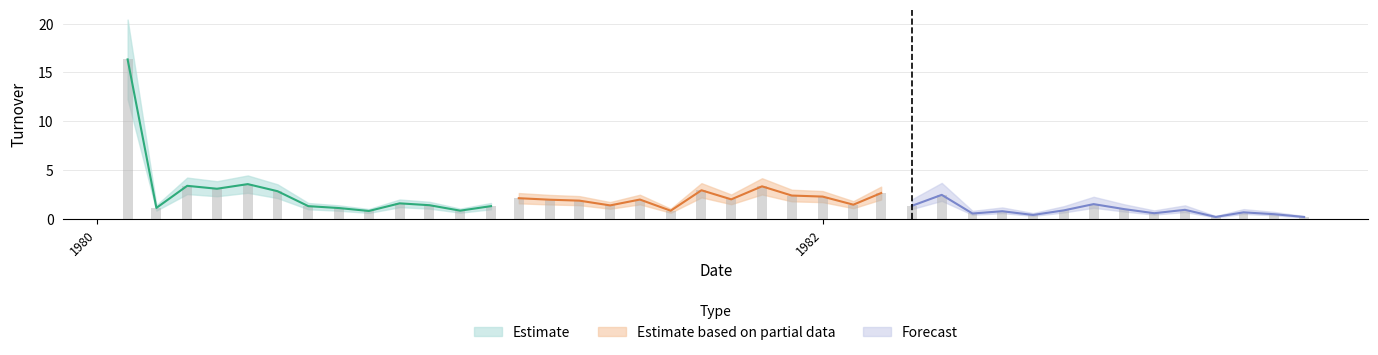

How many categories are shown in the chart?

40